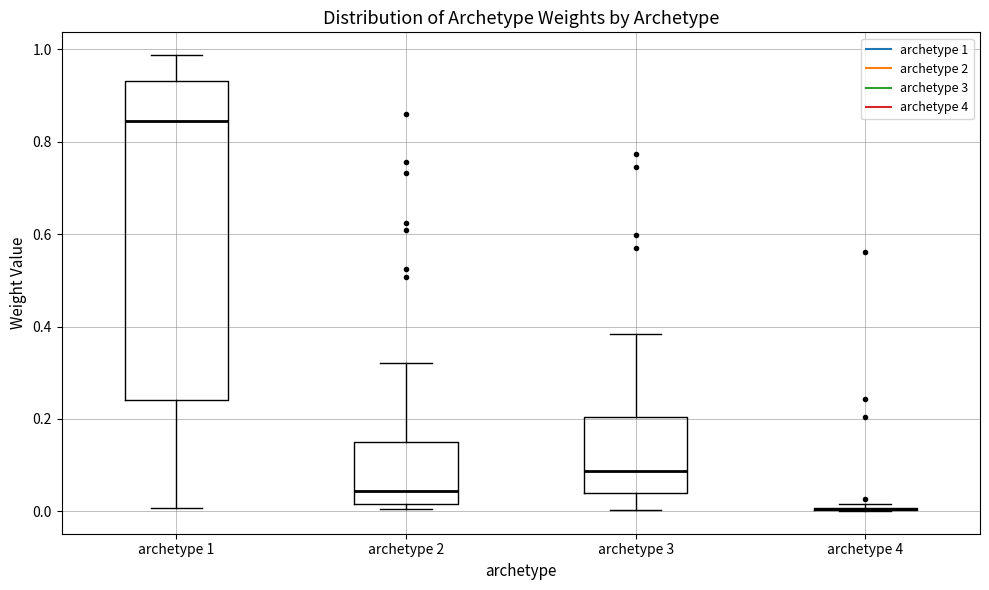

Which box is the tallest, from its lower edge to its upper edge?

archetype 1